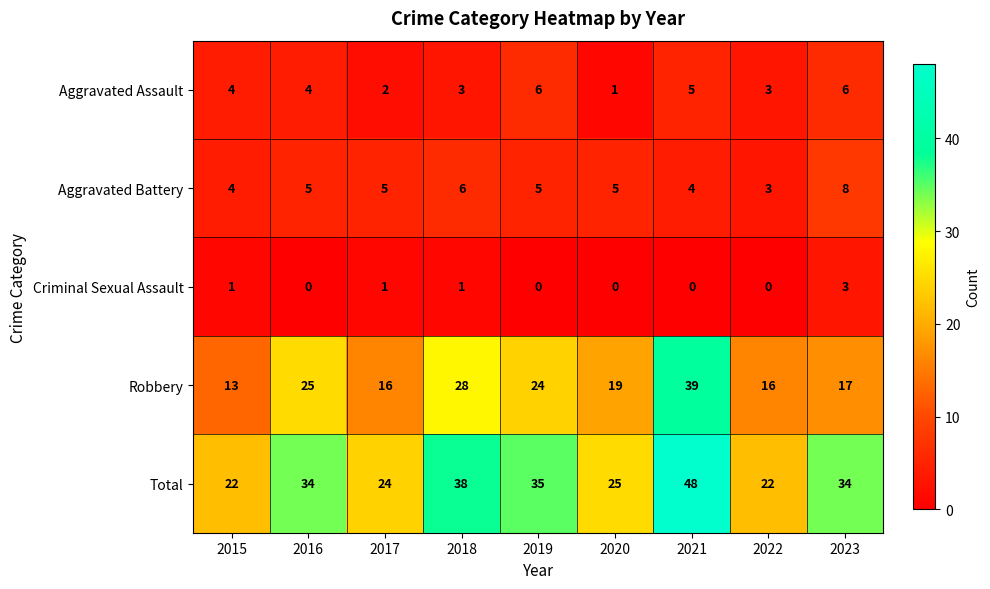

Which label corresponds to the largest value in the chart?

2021